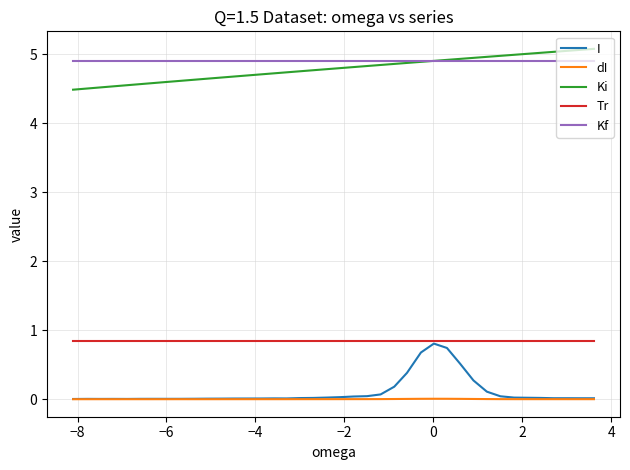

What is the maximum value shown in the chart?

5.1